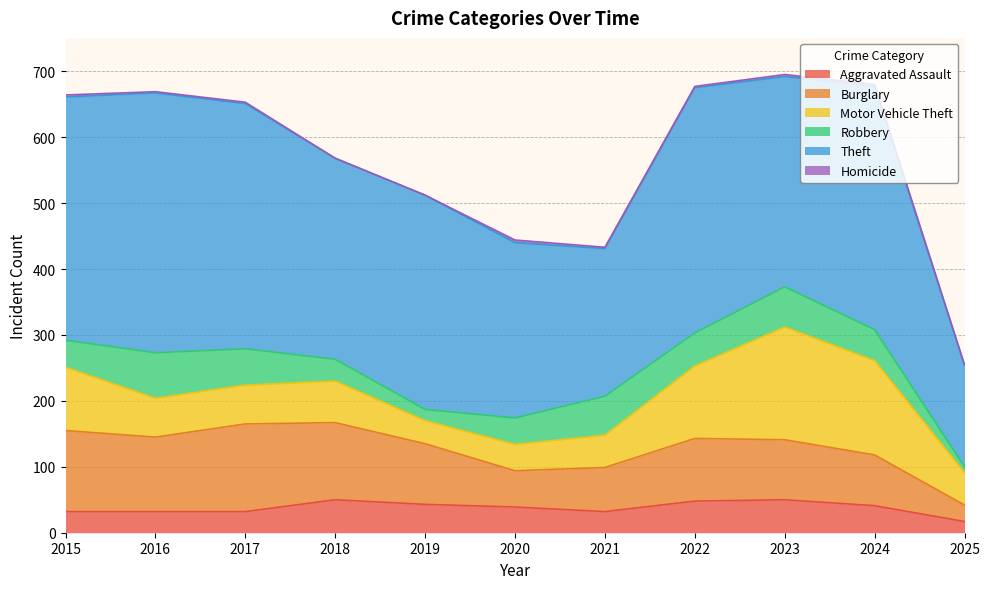

The value of Motor Vehicle Theft at 2015 is 96. True or false?

True